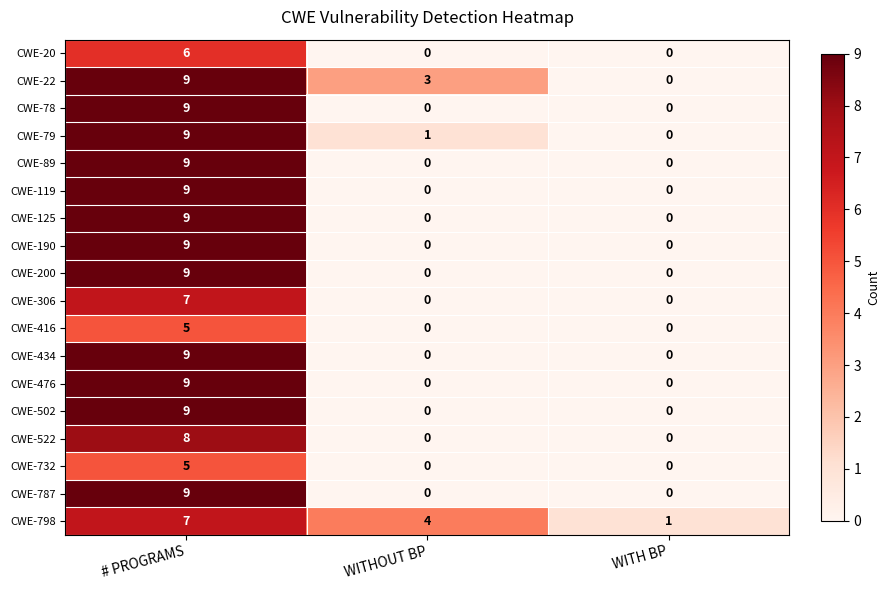

True or false: CWE-522 has a value of 0 at WITH BP.

True